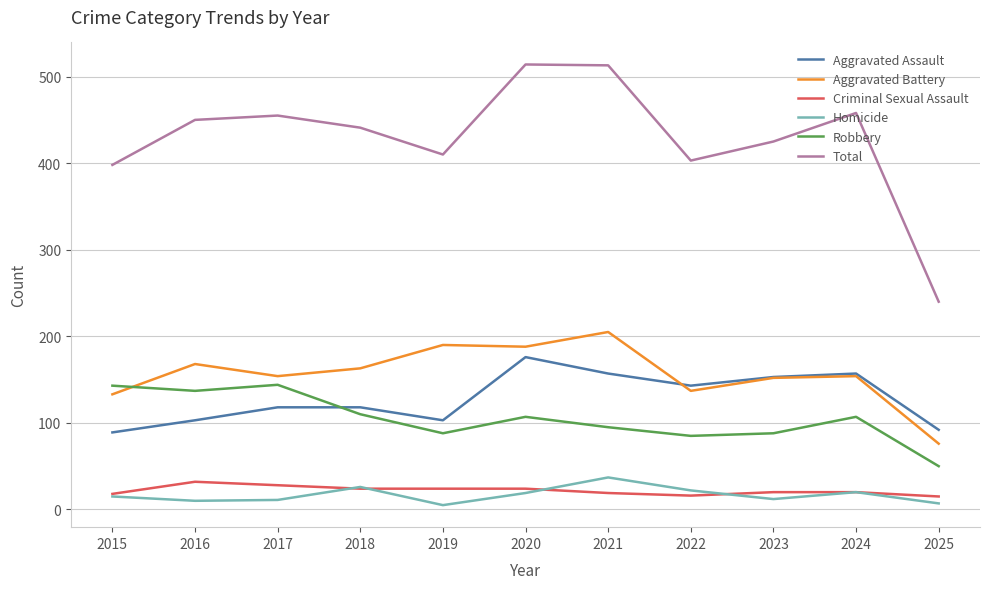

True or false: Homicide and Robbery intersect in this chart.

False